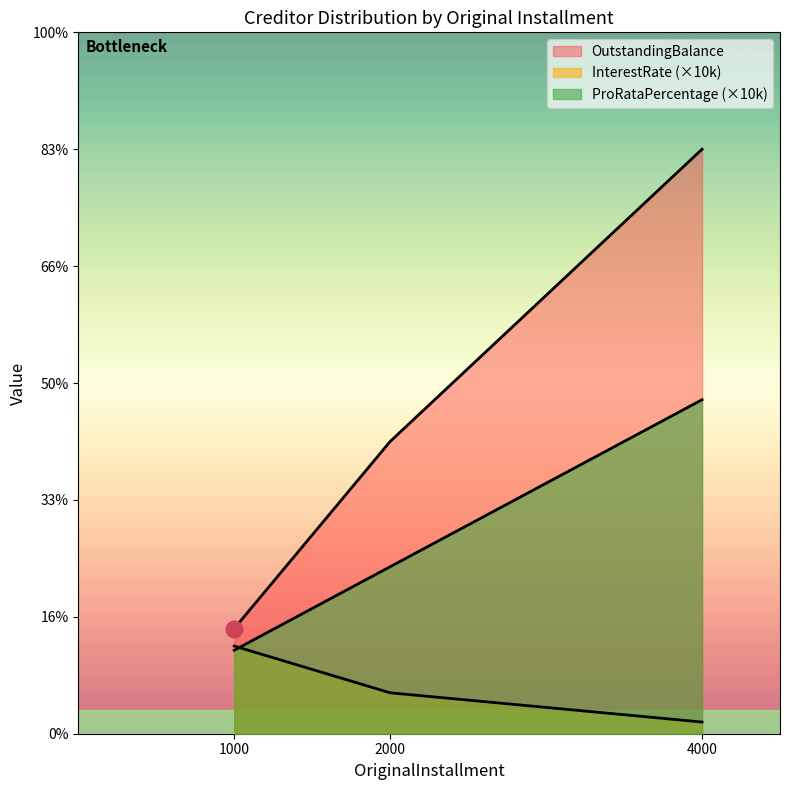

What is the average value of the InterestRate series?

800.0